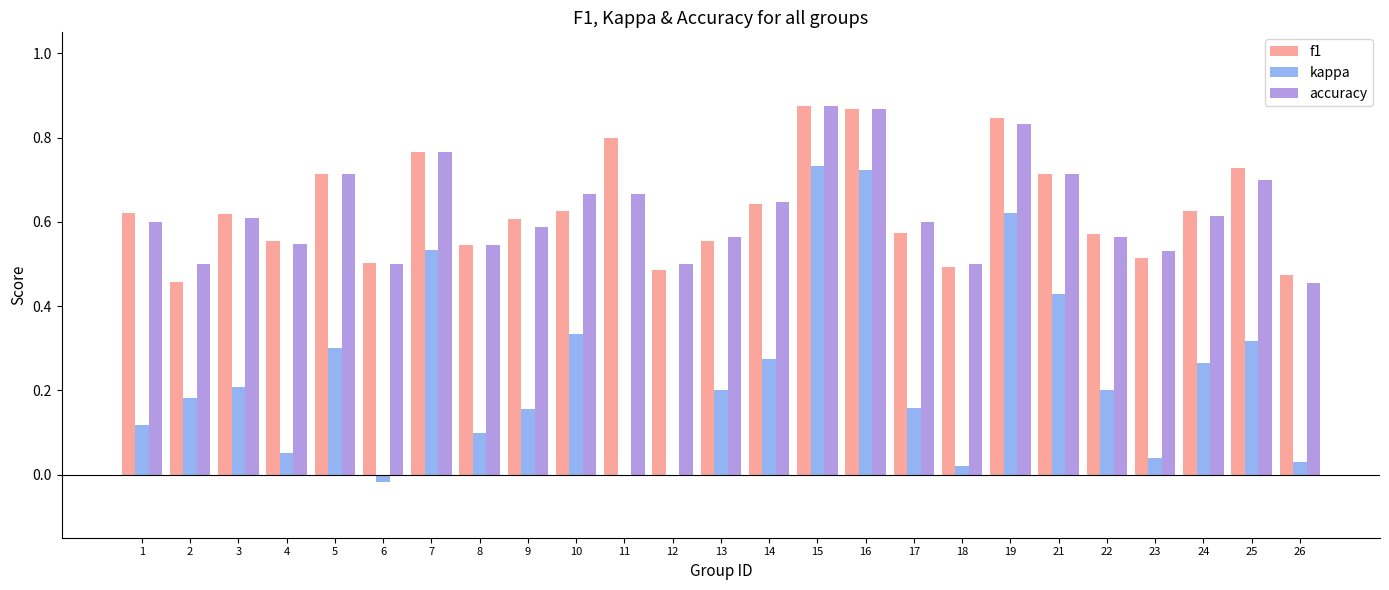

Is it true that accuracy equals 1.0 at 9?

False